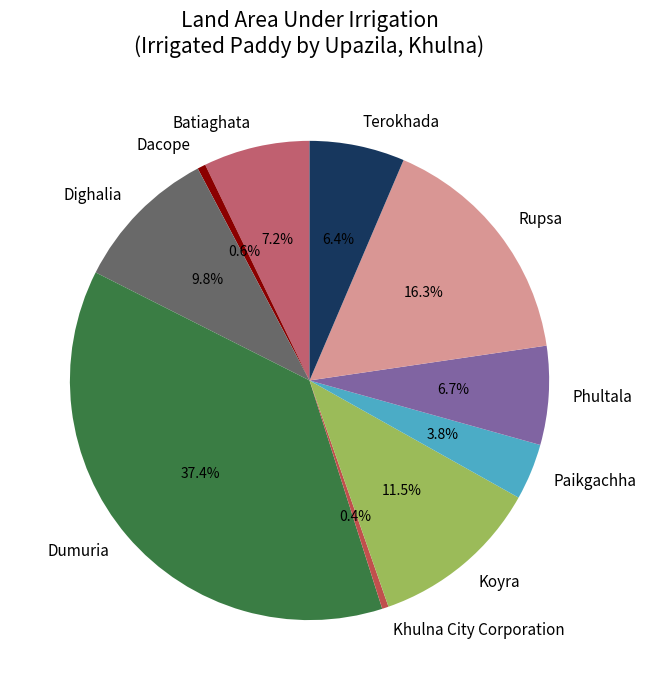

Which has a higher value, Phultala or Rupsa?

Rupsa